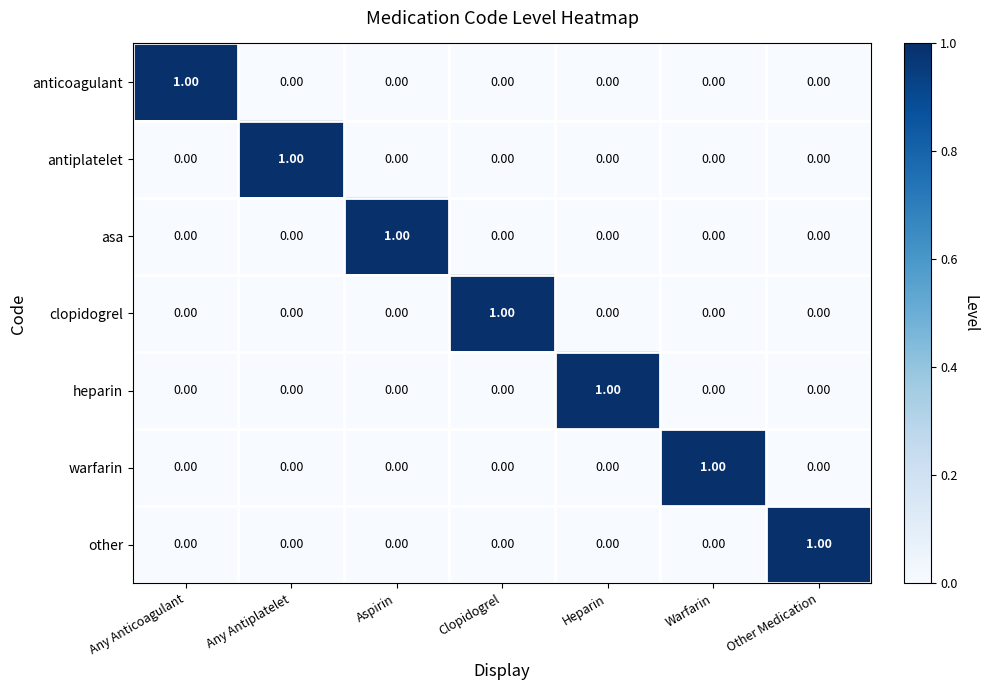

Which category has the highest value in the antiplatelet series?

Any Antiplatelet